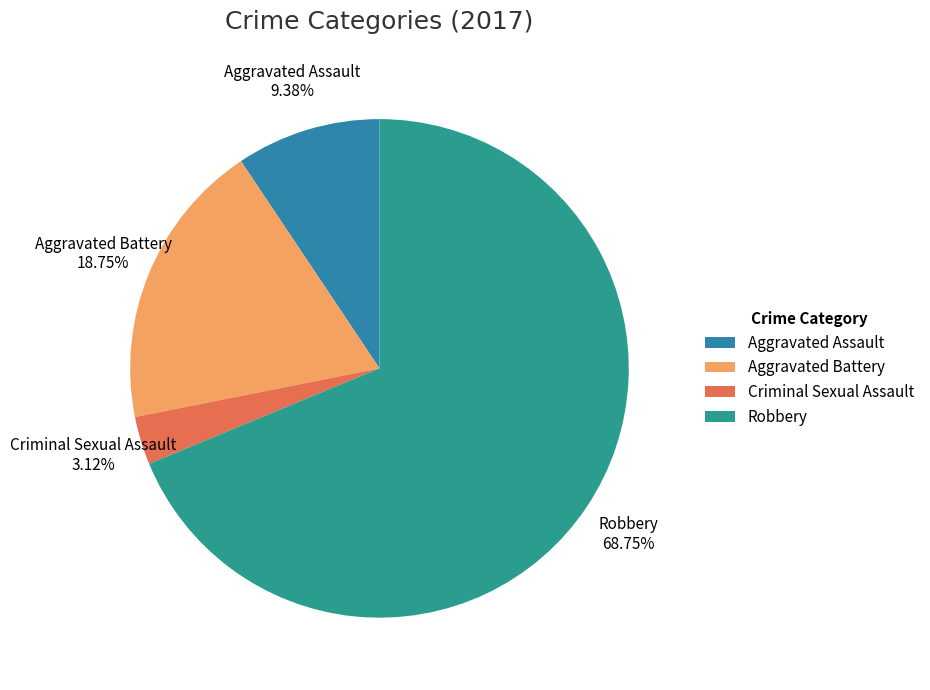

Which slice is the smallest?

Criminal Sexual Assault